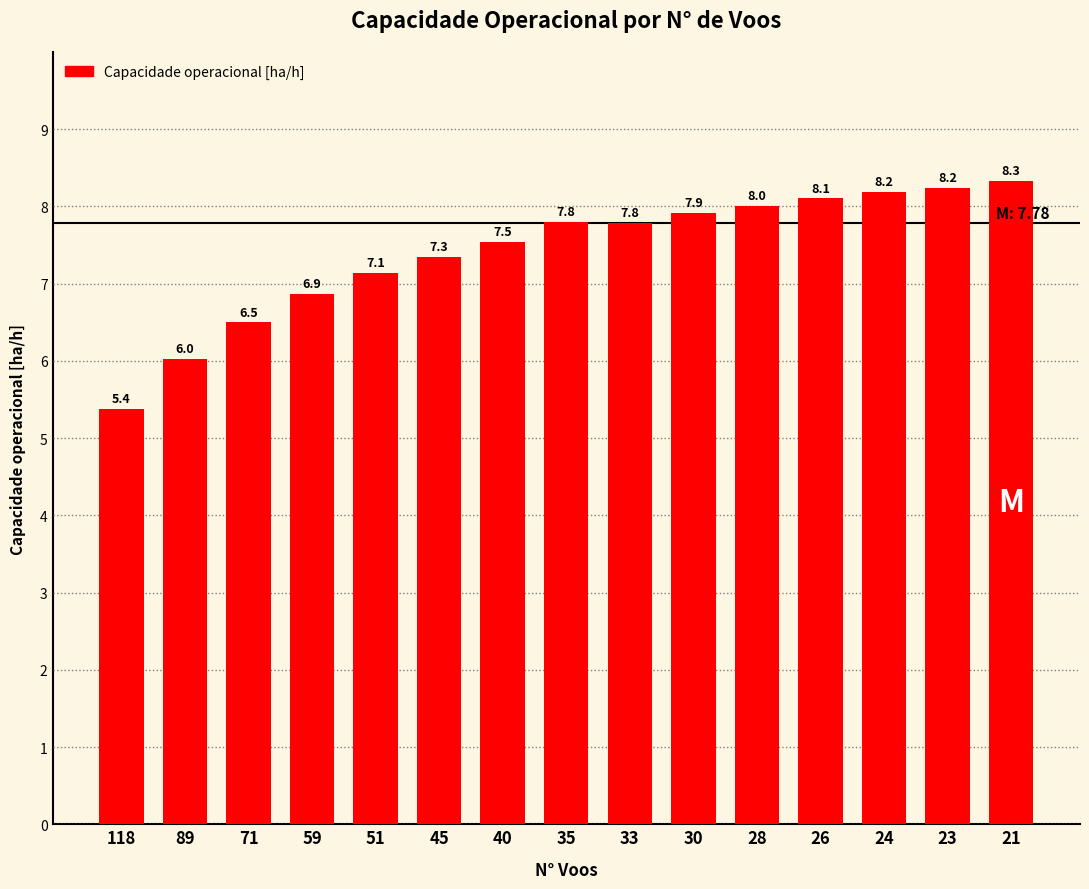

Where is the data nearest to the value 6?

89